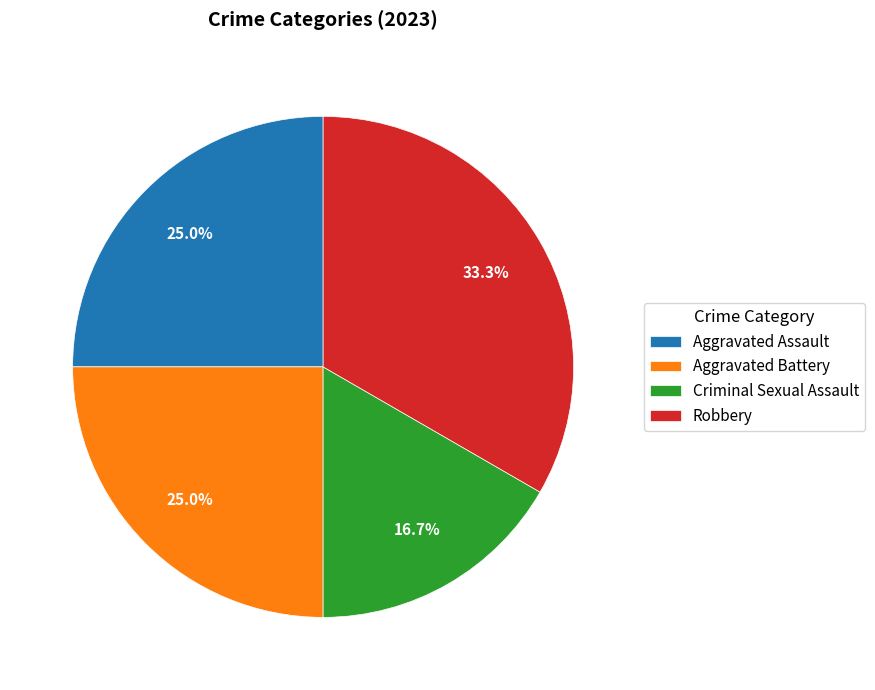

To the nearest percent, what portion does Robbery represent?

33%